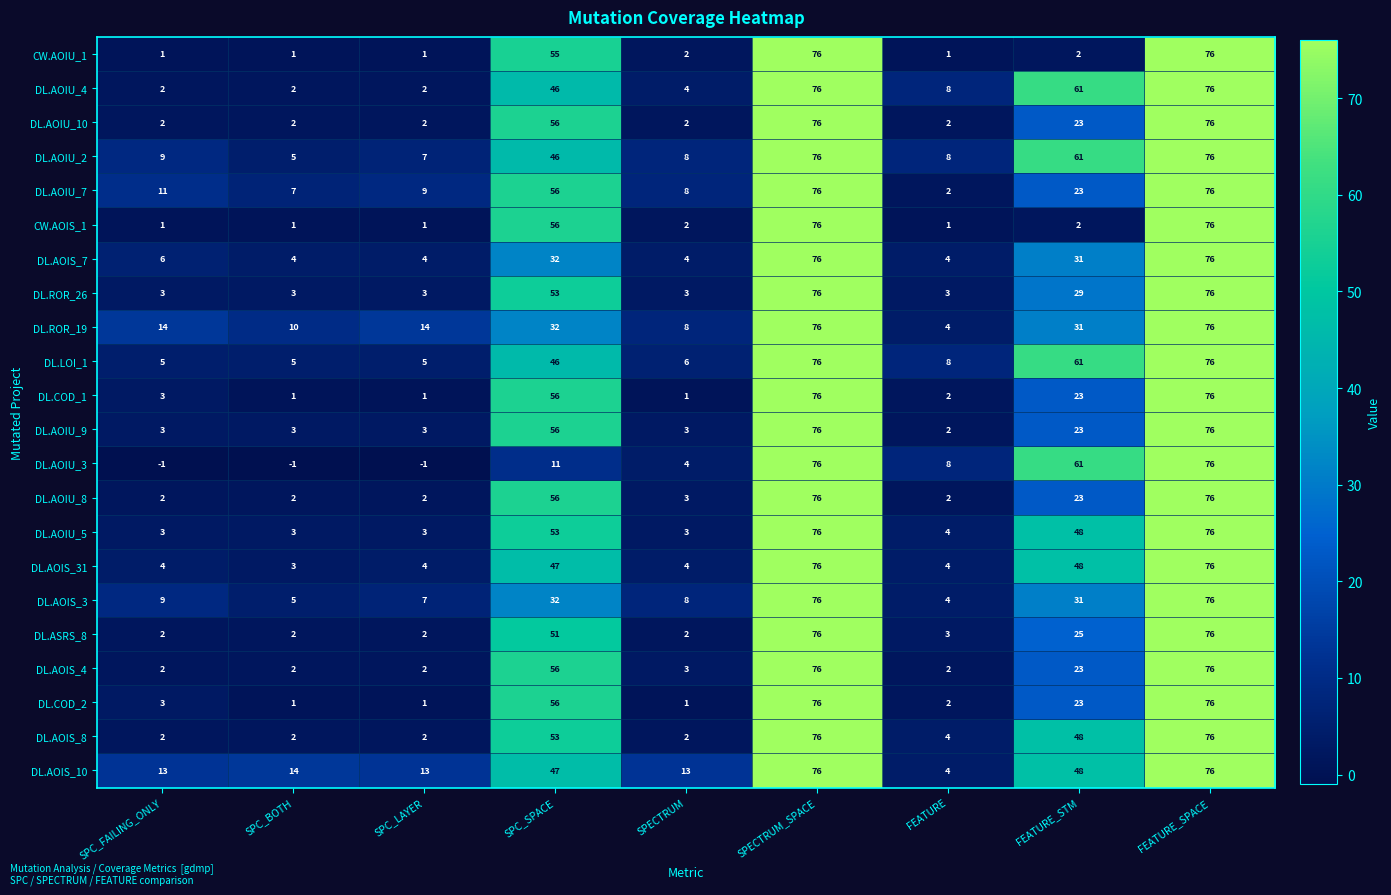

What is the maximum value shown in the chart?

76